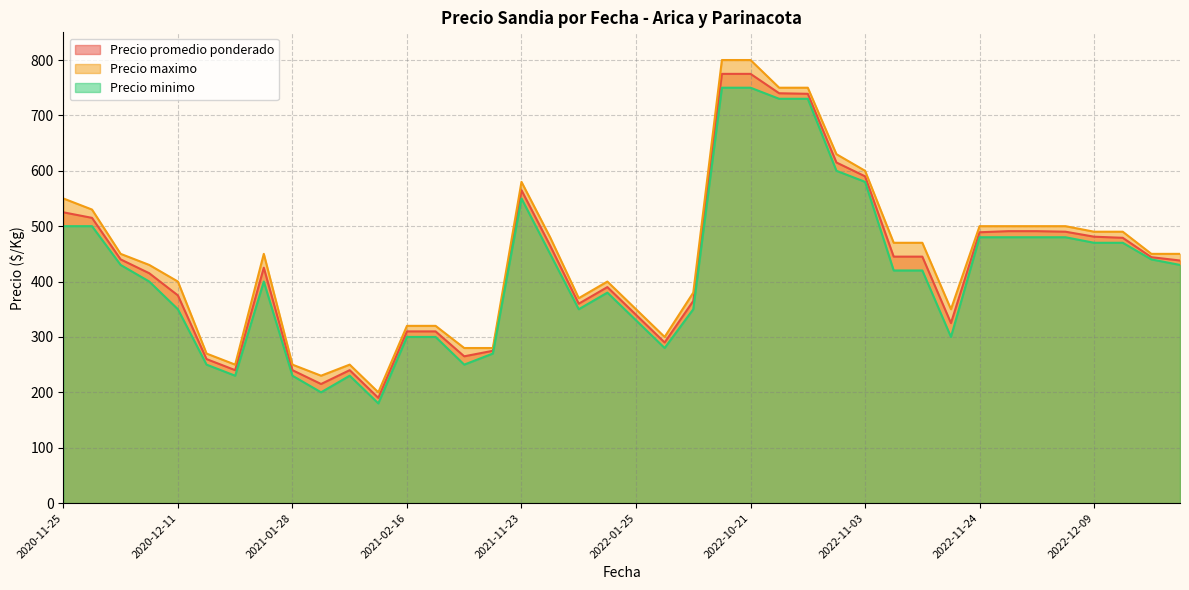

What is the minimum value for Precio minimo?

180